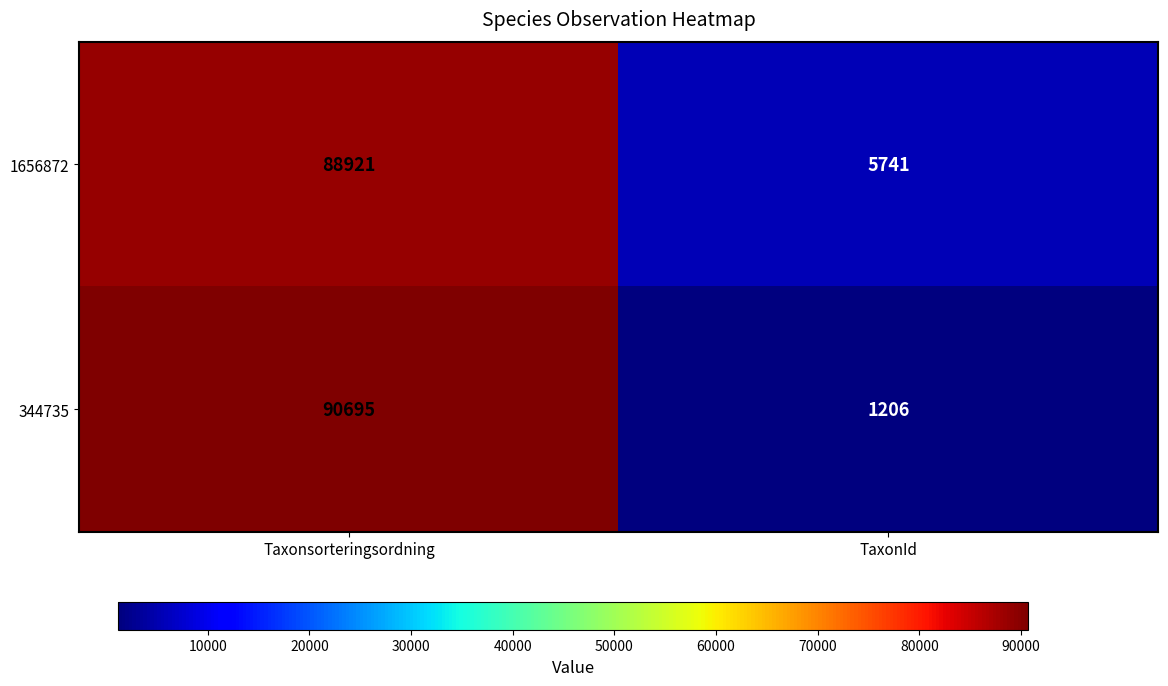

List the series in order of their overall mean, highest first.

1656872, 344735